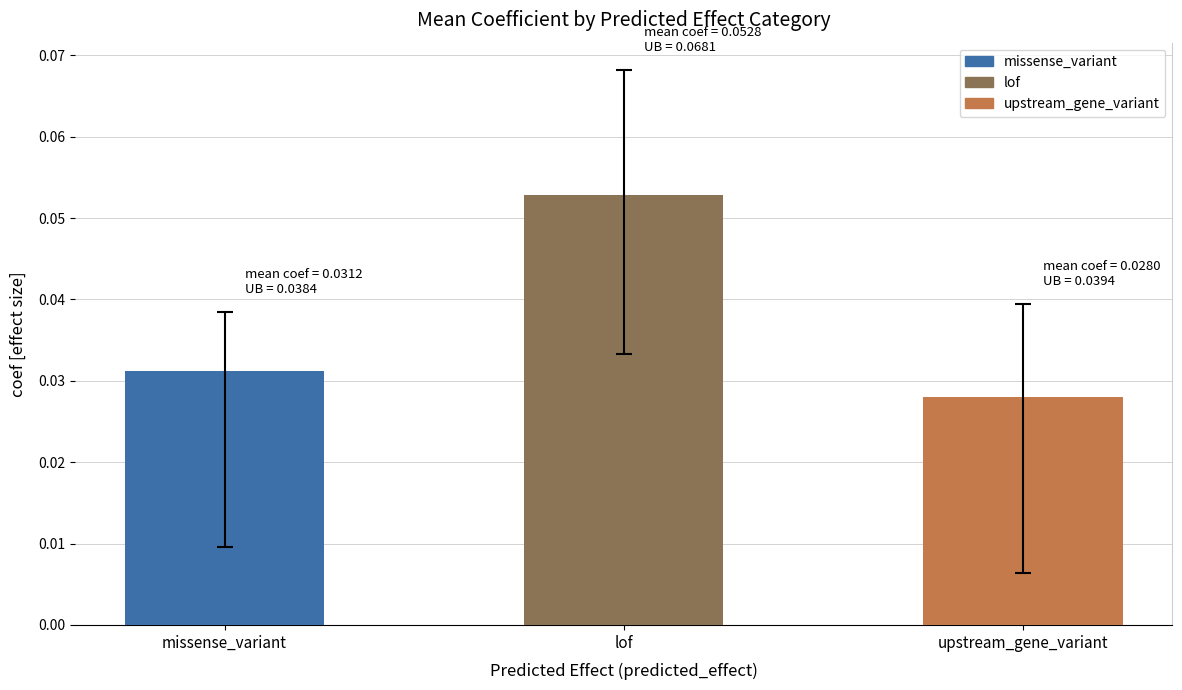

Rank the categories by value from lowest to highest.

upstream_gene_variant, missense_variant, lof